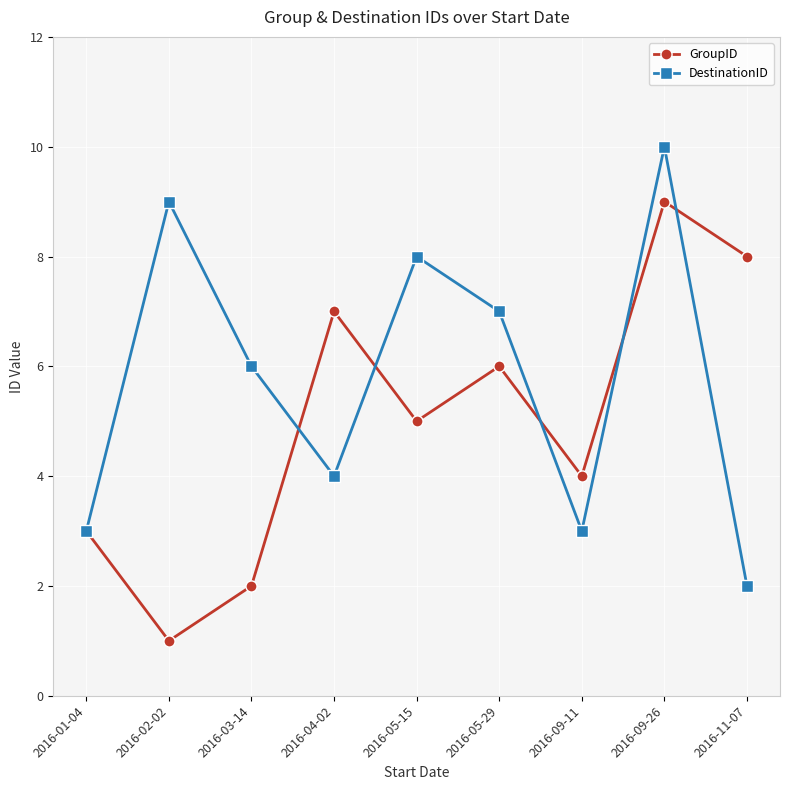

Where is the first local minimum for DestinationID?

2016-04-02